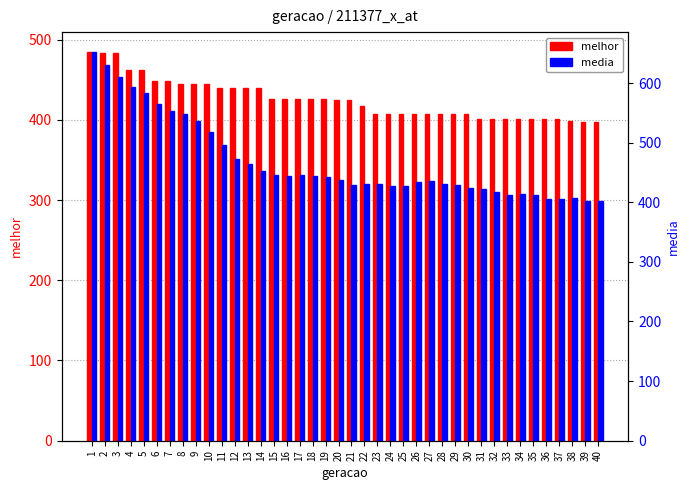

Which category has the highest value across all series?

1